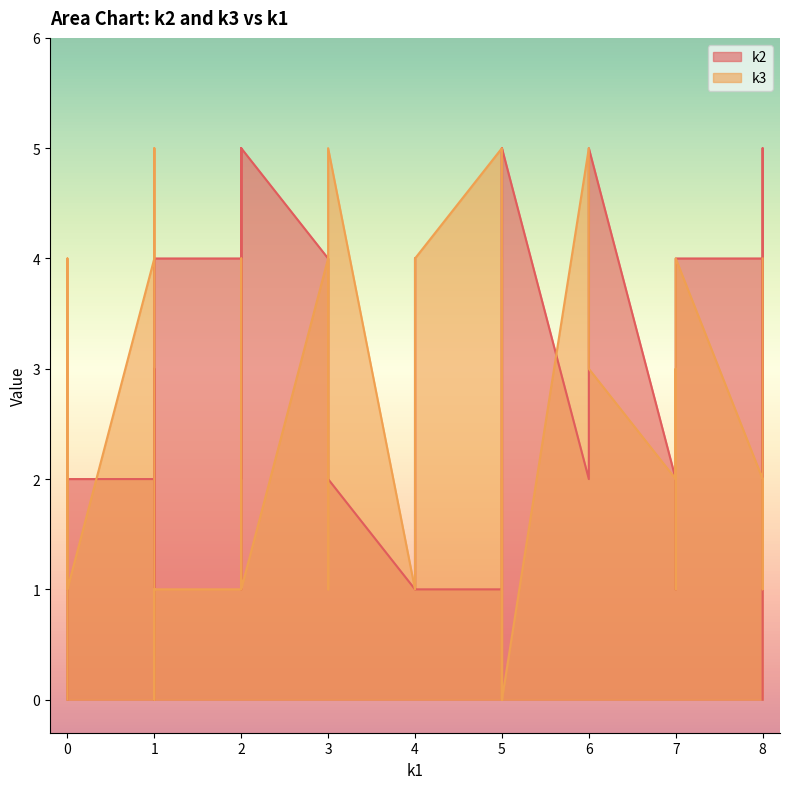

How many k3 values are between 1 and 4?

30